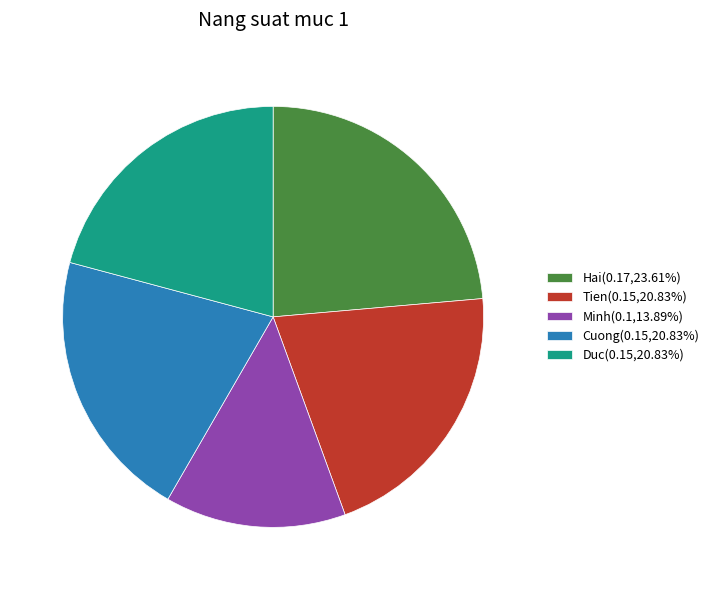

Which slice is the smallest?

Minh